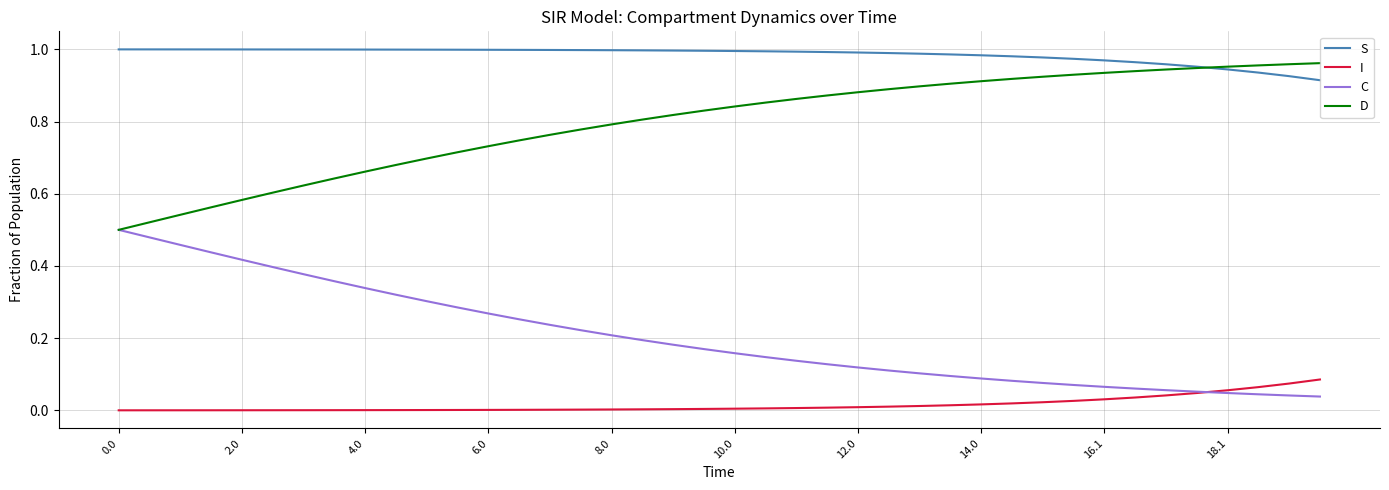

Which series has the largest total across all categories?

S